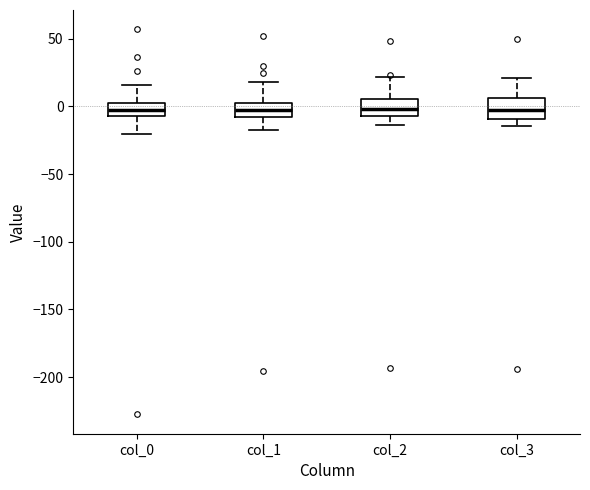

Where is the lower edge of the box for col_3 on the y-axis? The values are not printed on the chart, so give them approximately, as read against the axis.

-10